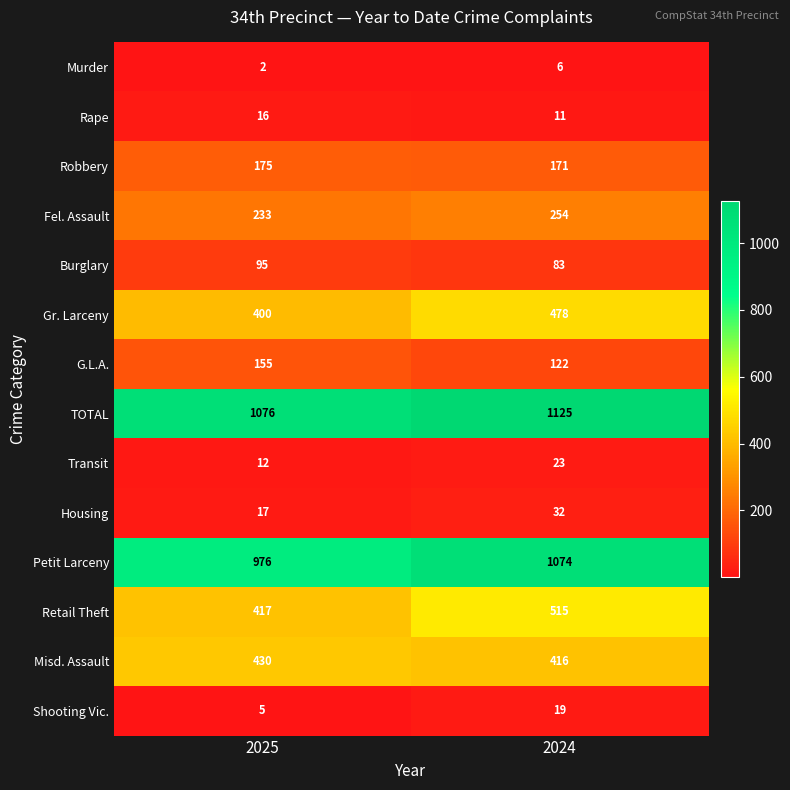

What is the spread (max minus min) of values at 2024?

1119